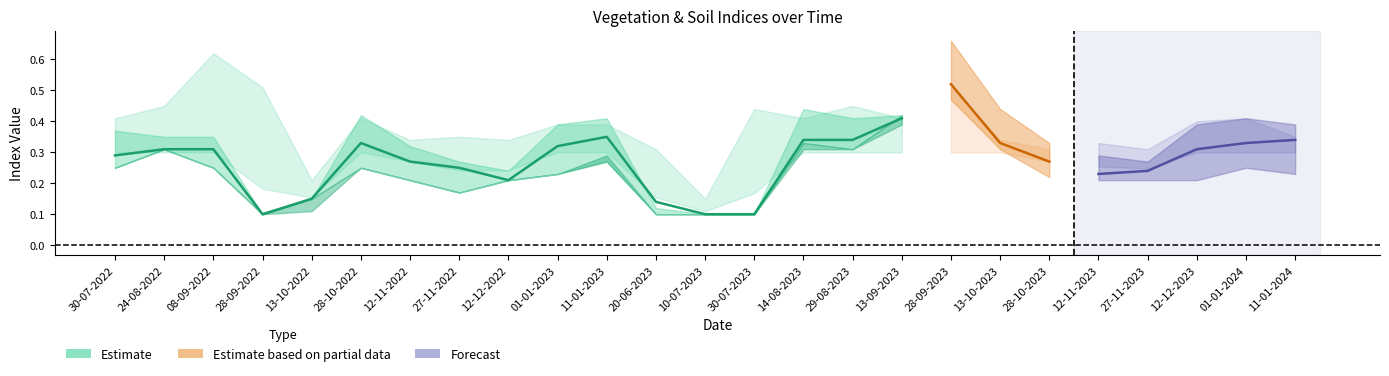

Is the value of evi at 12-11-2022 greater than the value of ndre at 11-01-2024?

No